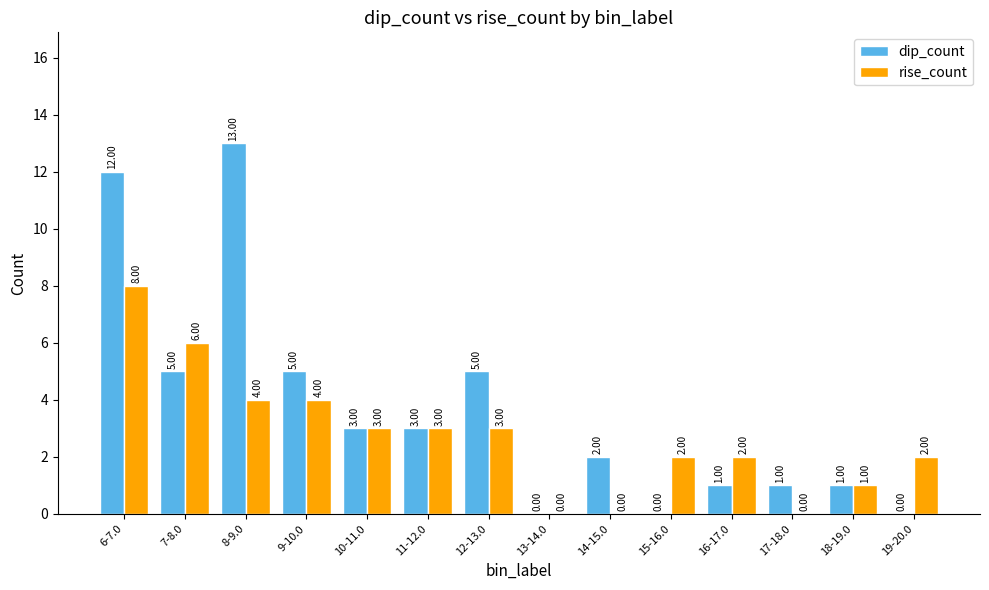

What is the total value across all series at 15-16.0?

2